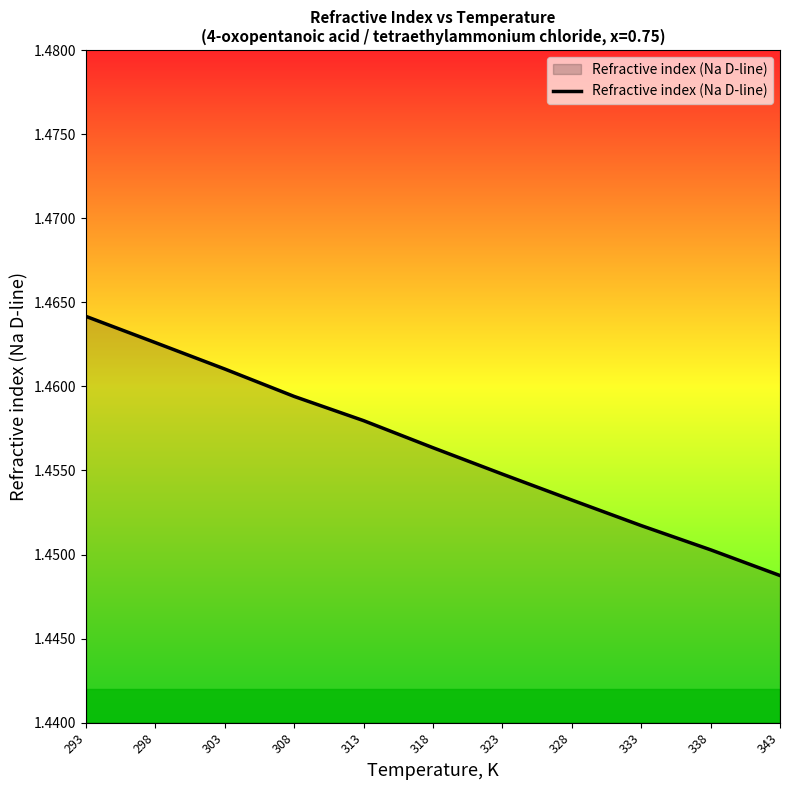

List the labels in order of value, smallest first.

343, 338, 333, 328, 323, 318, 313, 308, 303, 298, 293